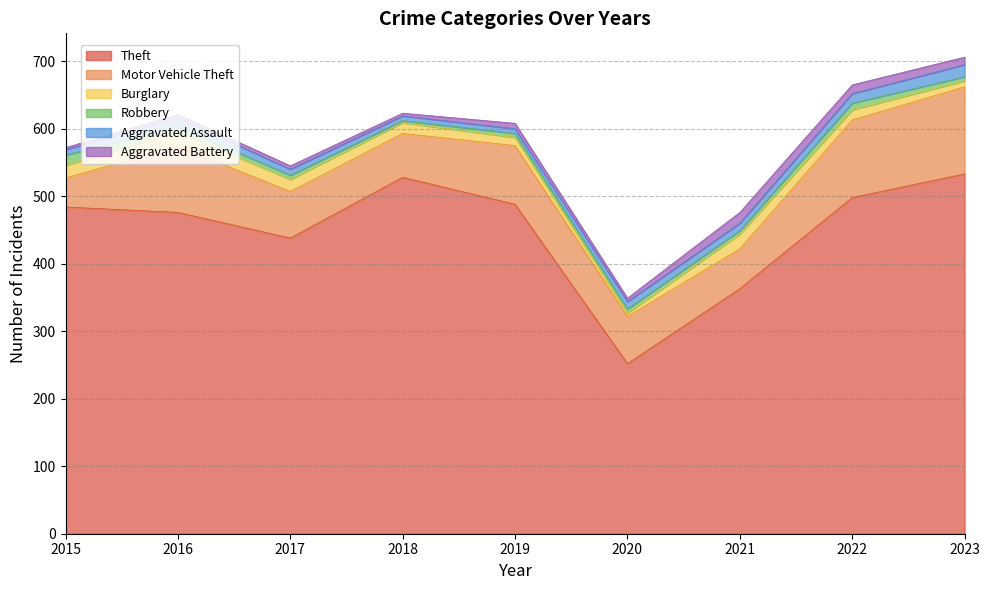

At which category does Motor Vehicle Theft reach its first local peak?

2016